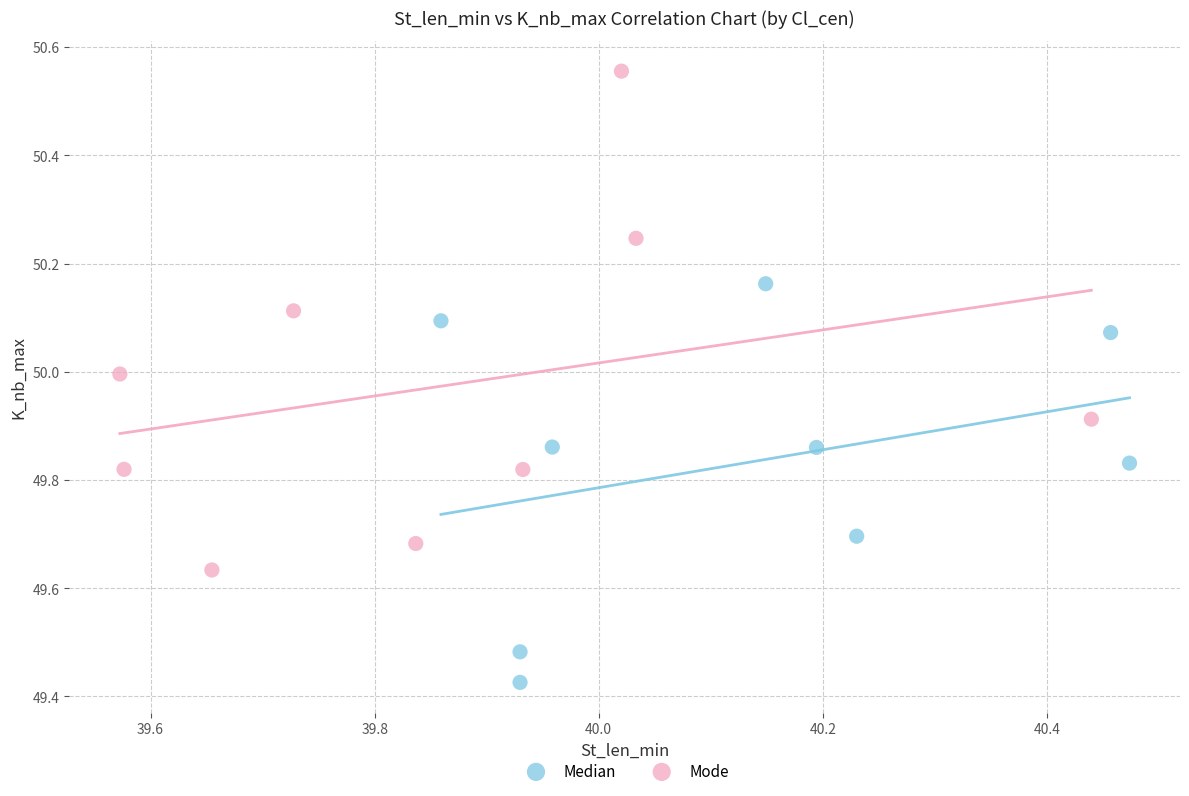

Which series contains the lowest Y value?

Median